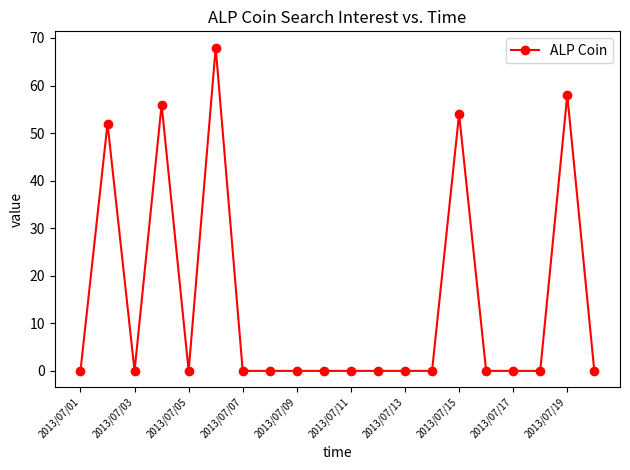

What is the value of the 4th point from the left?

56